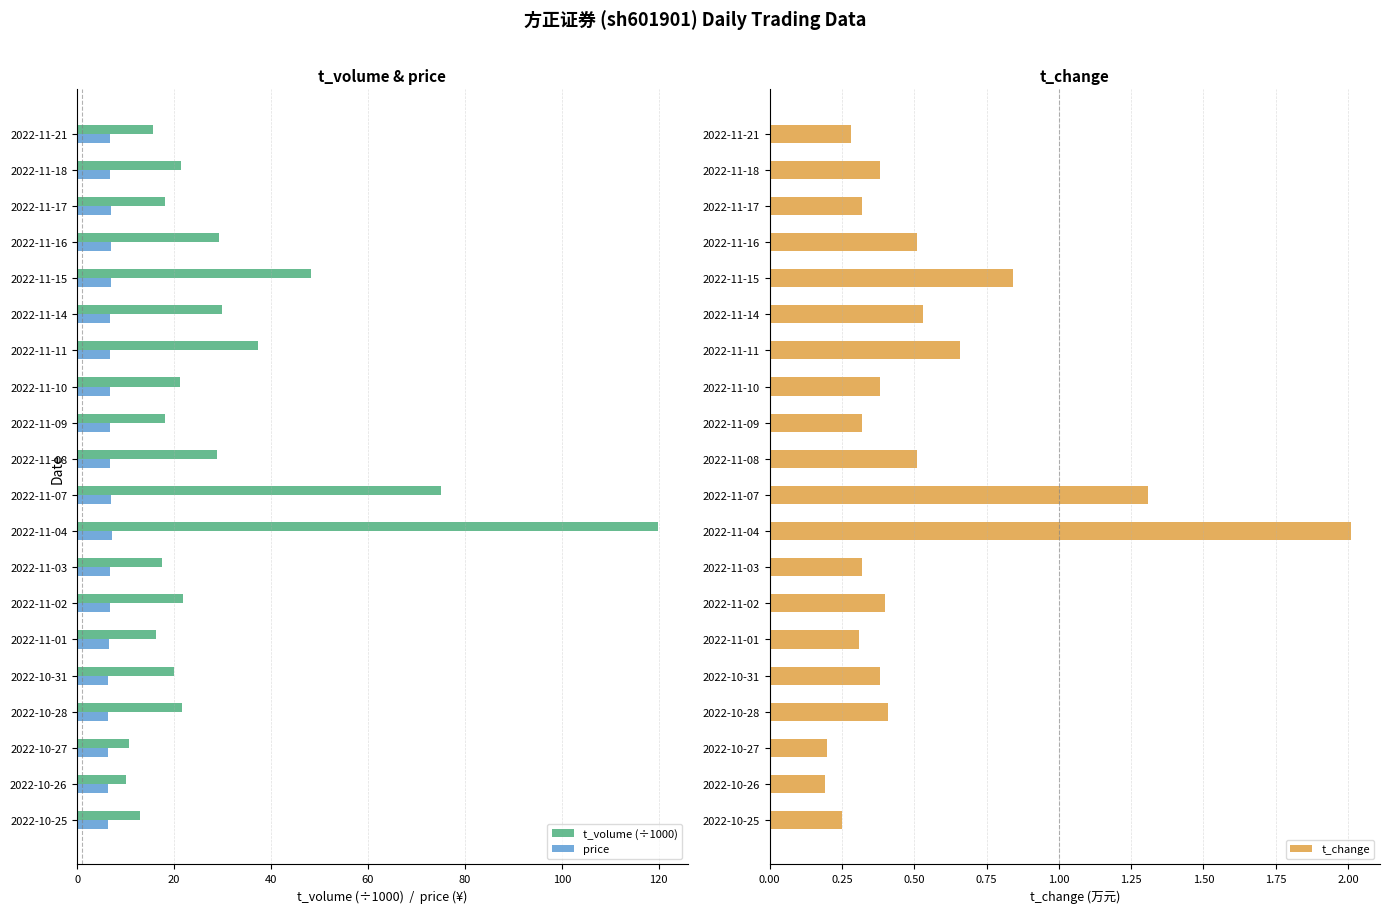

What are all the series names shown in the legend?

t_volume (÷1000), price, t_change